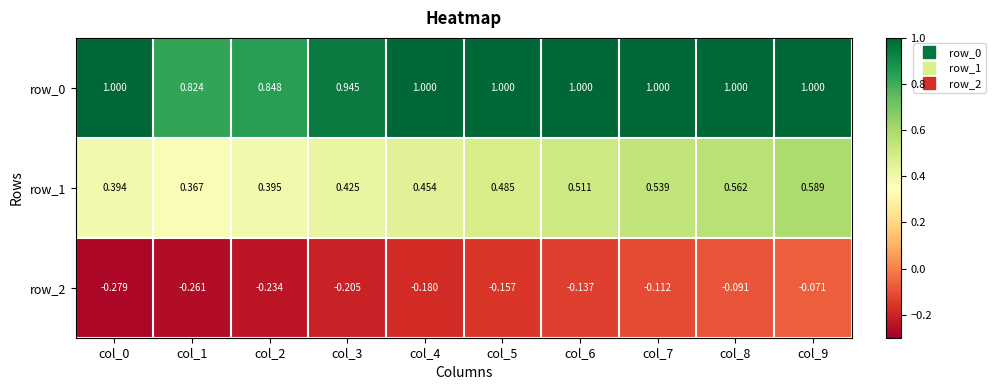

At col_7, list the series in order from smallest to largest.

row_2, row_1, row_0